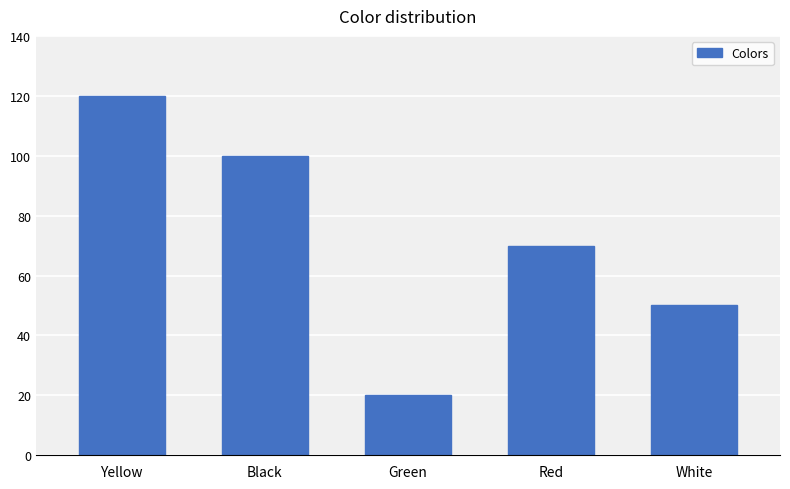

What is the average value?

72